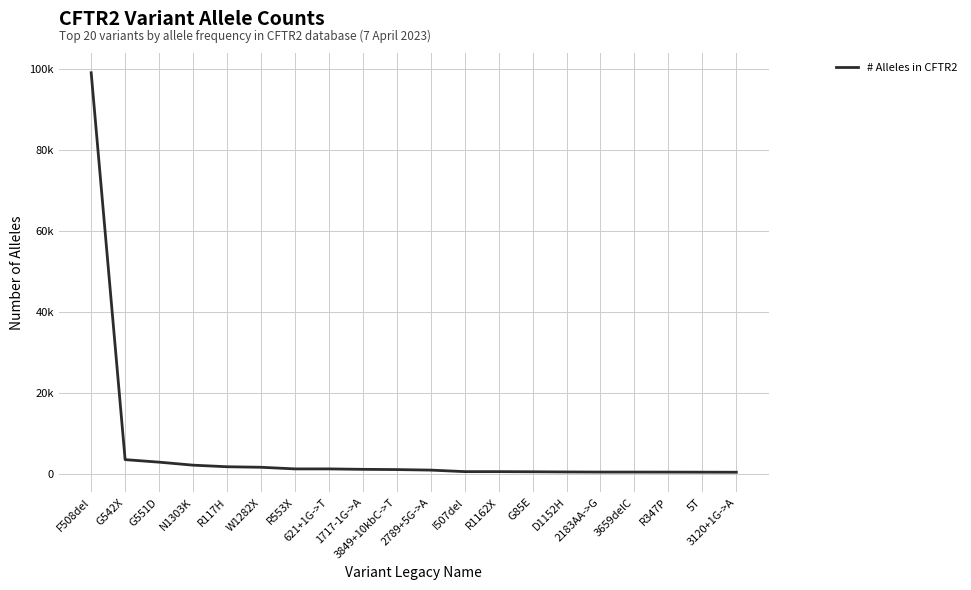

Which label corresponds to the smallest value in the chart?

3120+1G->A